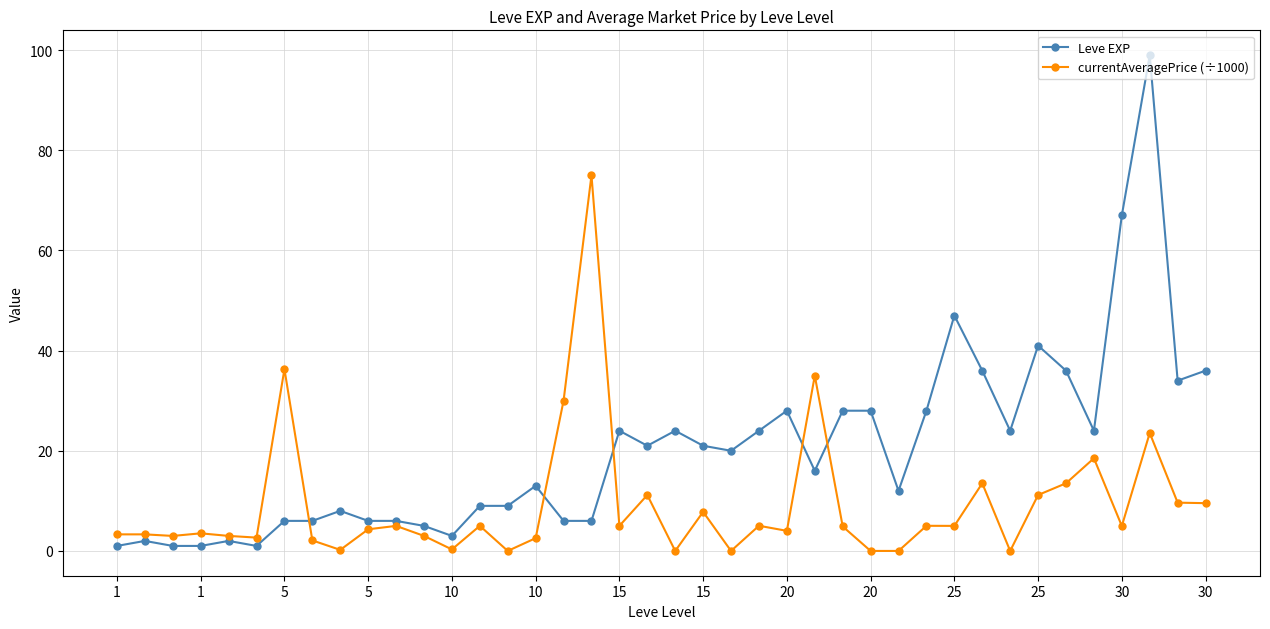

What is the greatest value displayed?

99.0